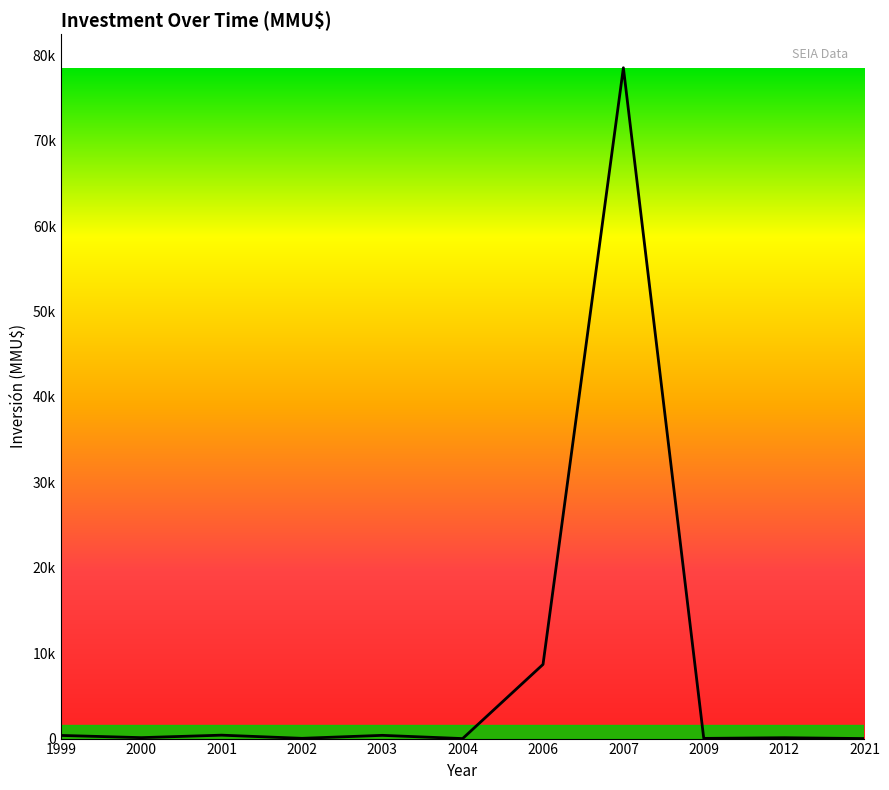

Does the chart have visible grid lines?

No